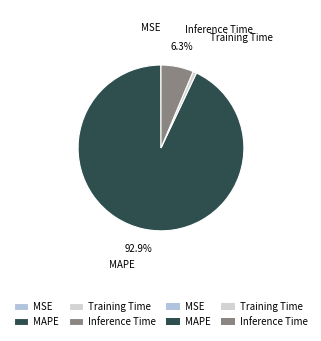

What is the largest slice in the pie chart?

MAPE